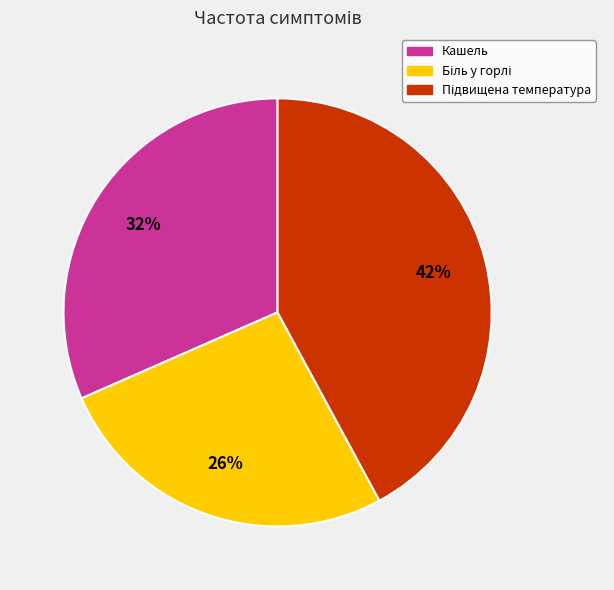

What percentage is the Кашель slice, to the nearest percent?

32%